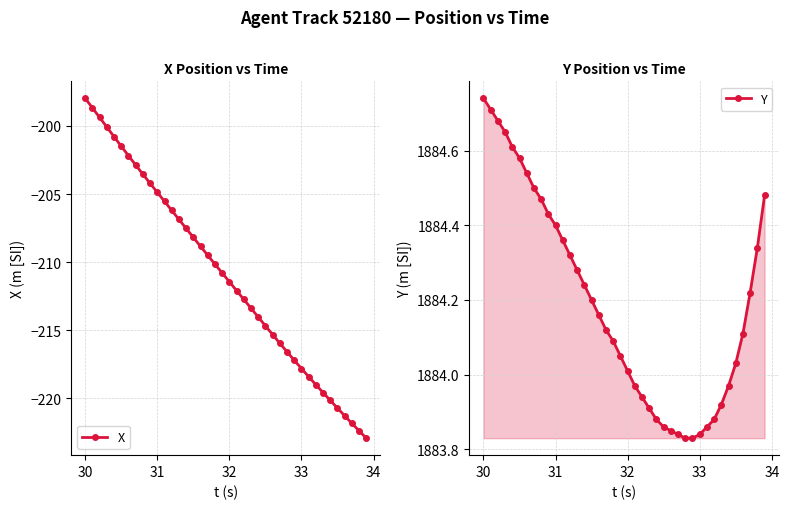

True or false: X has more than 2 points higher than both neighbors.

False